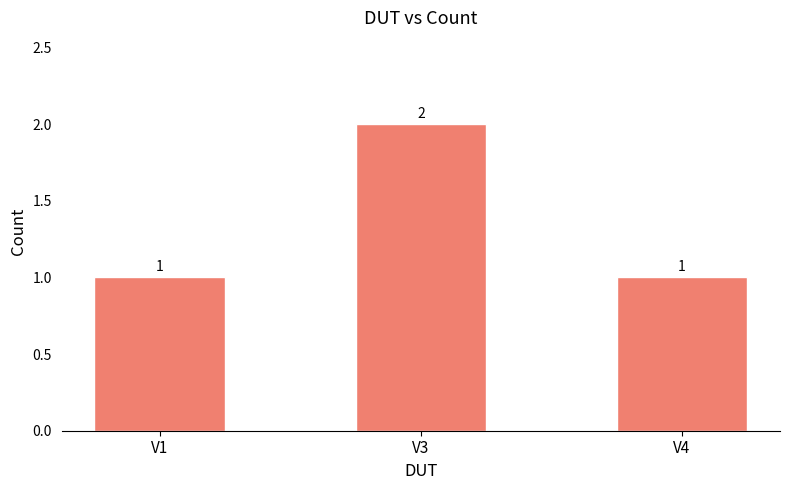

Count the values in the range 1 to 2.

3